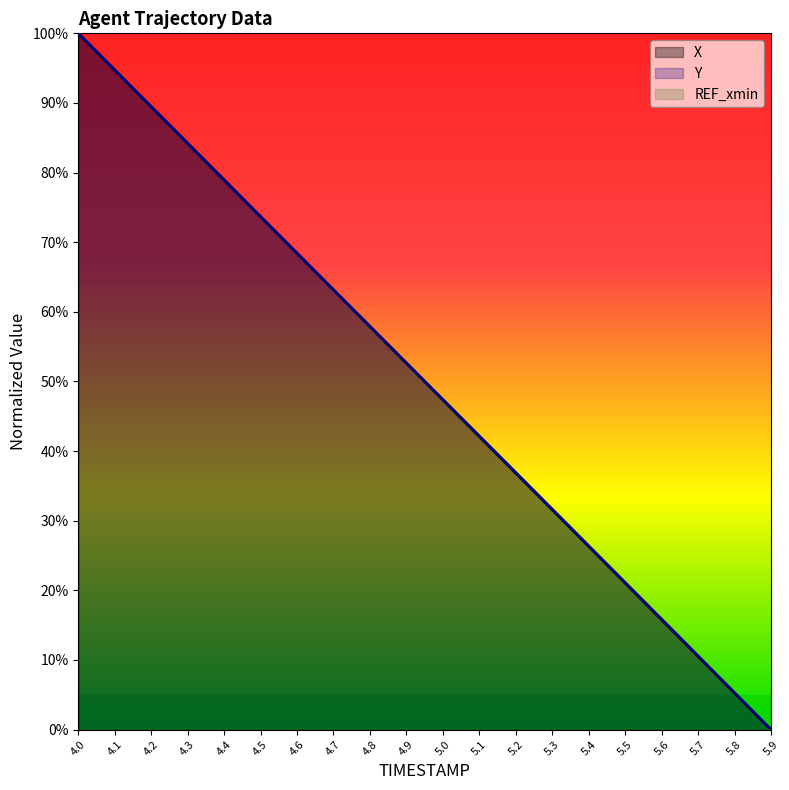

What is the average value of the Y series?

50.0